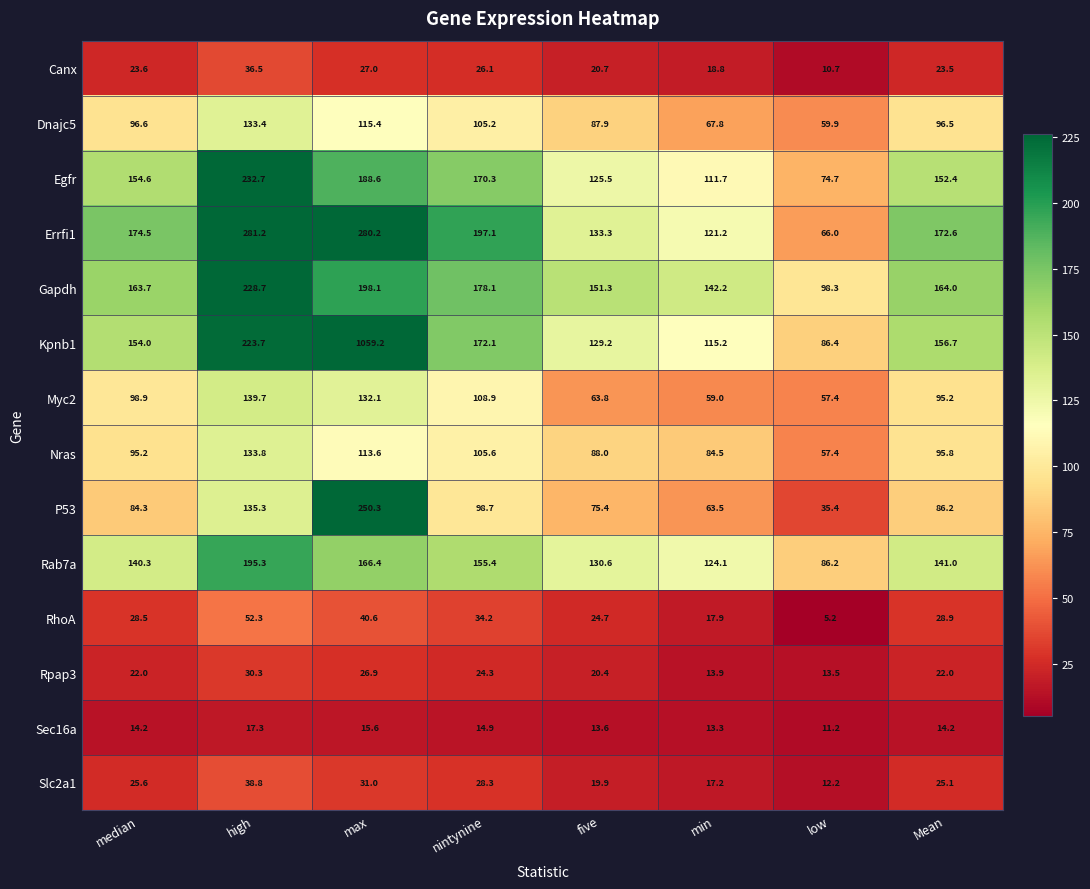

Which series has the widest spread of values?

Kpnb1